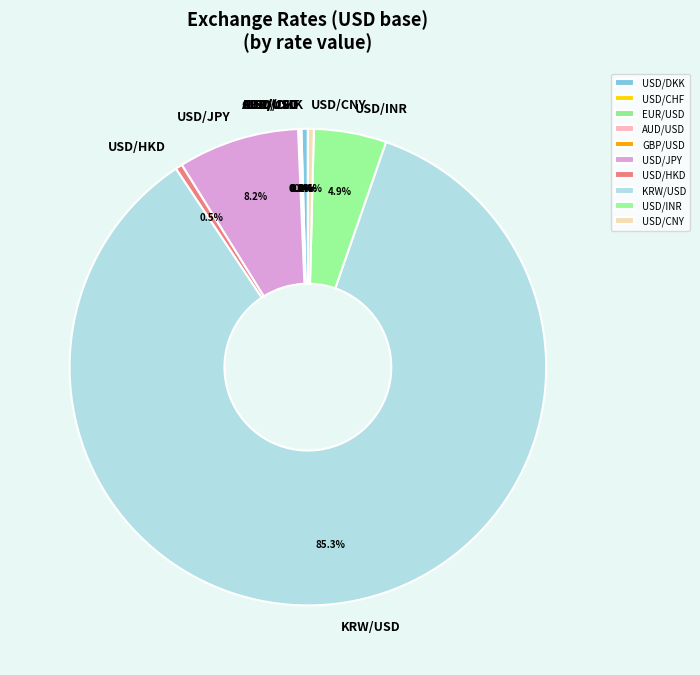

Which slice represents more than half of the pie?

KRW/USD